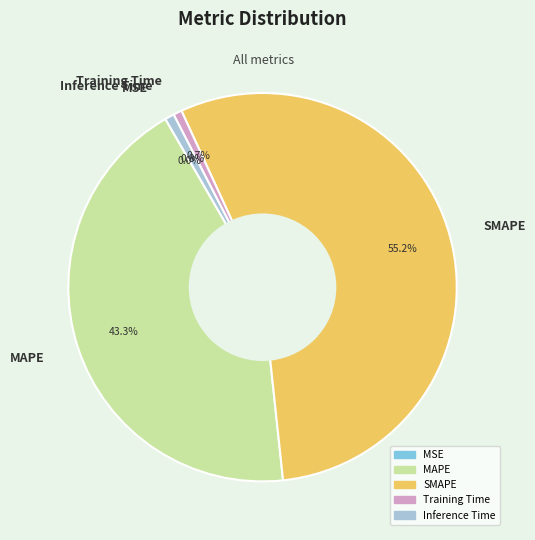

Is it true that SMAPE is 64% of the pie?

False